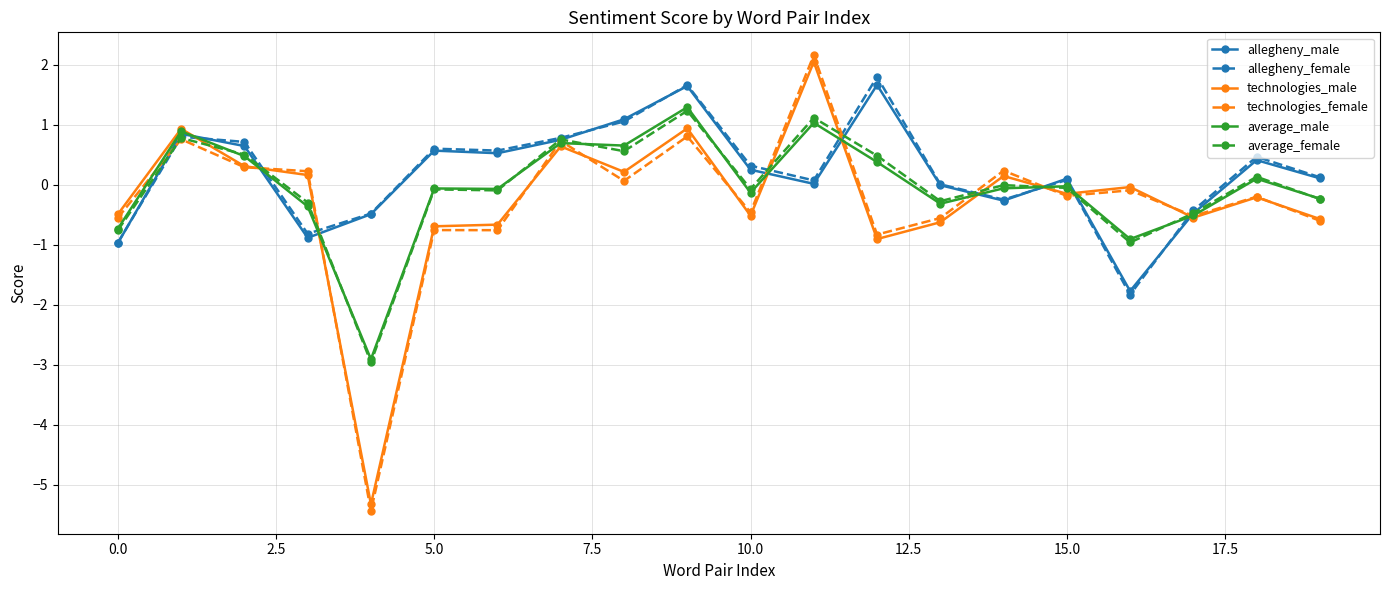

Does the chart display data point markers on the line(s)?

Yes